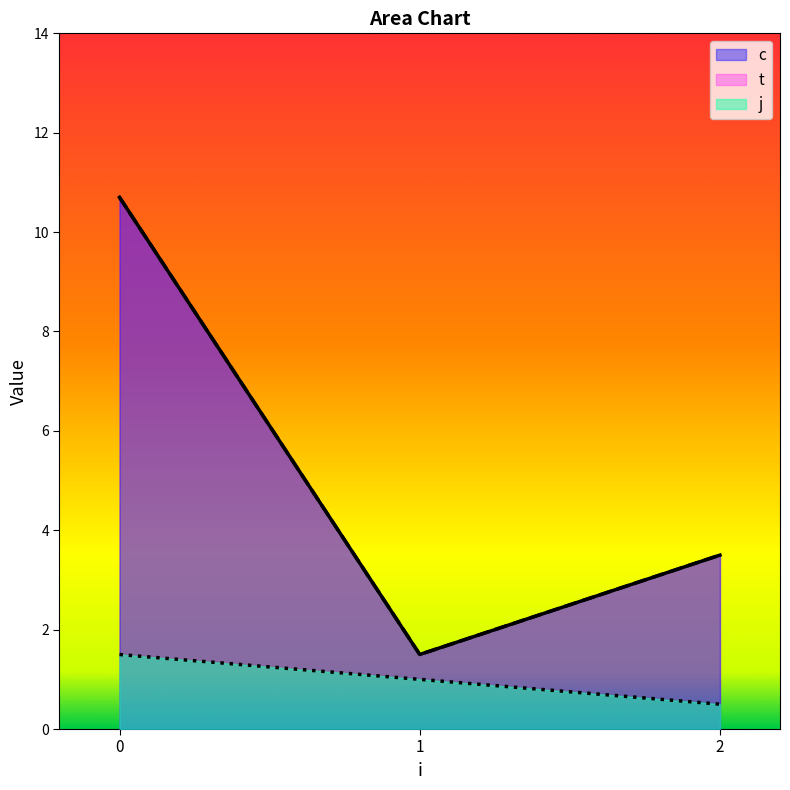

True or false: t and j cross at least once.

False